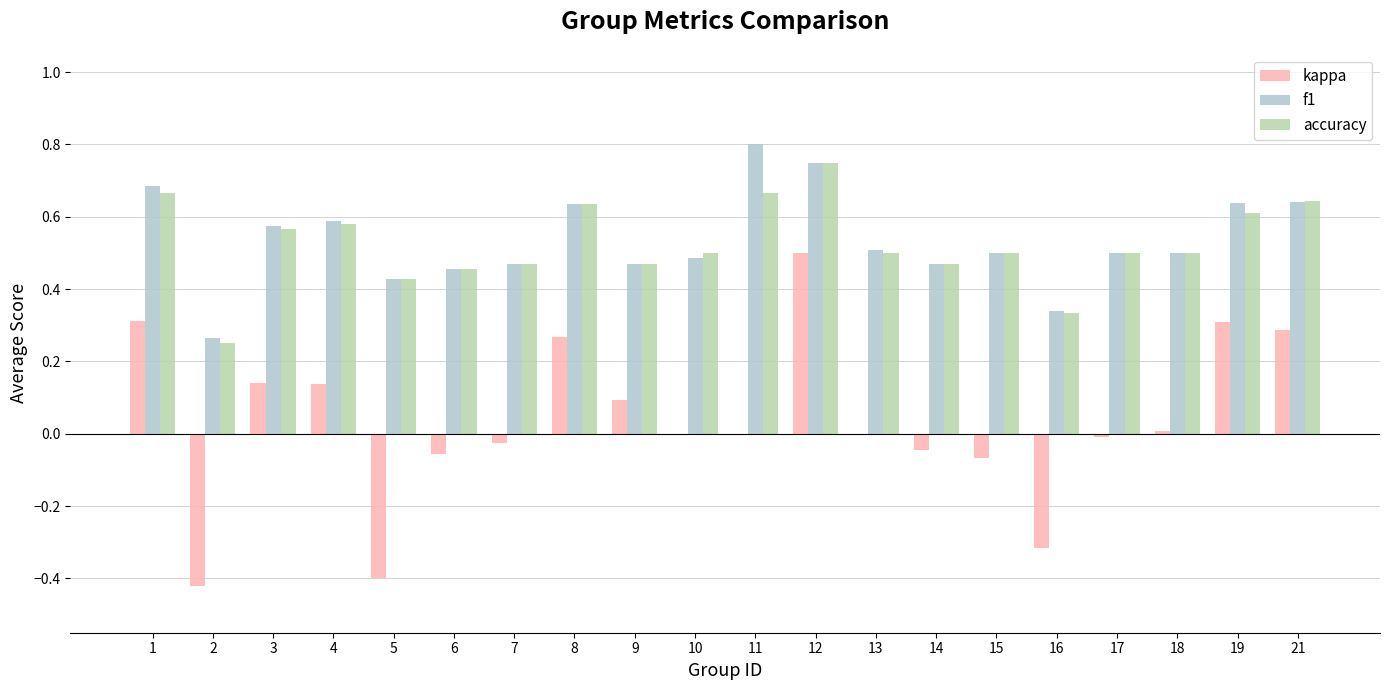

At which category is the sum across all series the highest?

12